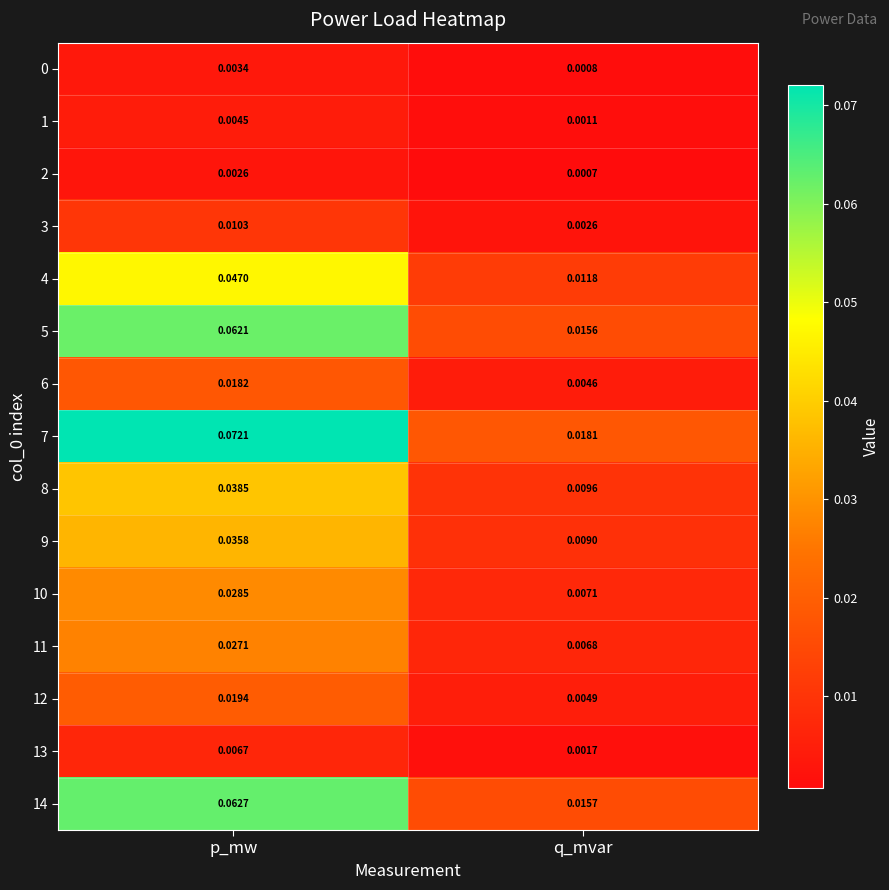

Which category has the lowest value in the 6 series?

q_mvar